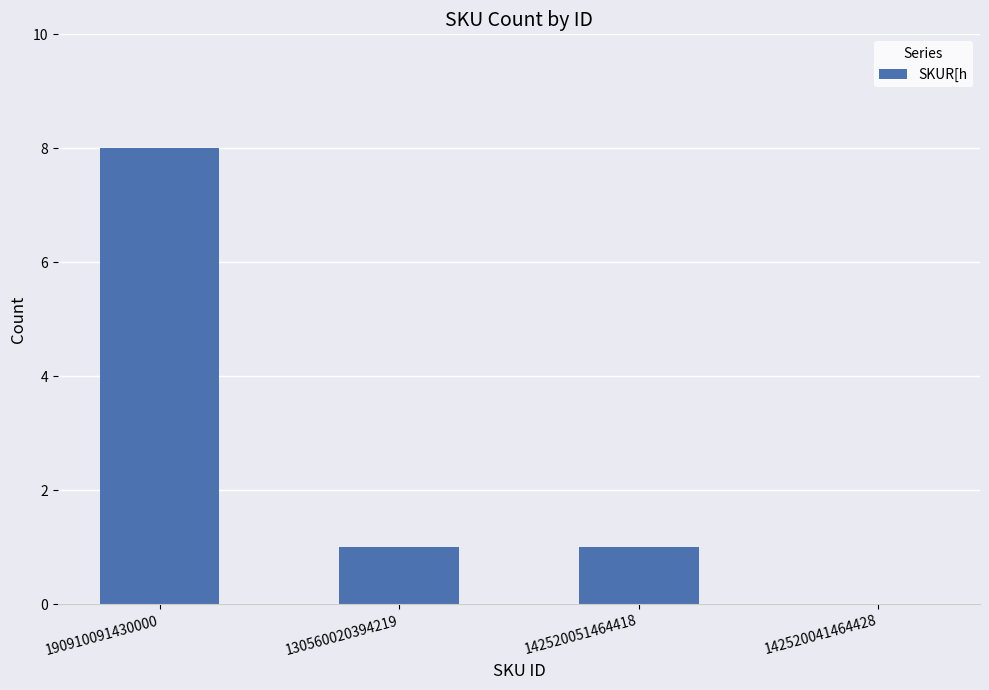

Count the values in the range 1 to 8.

3